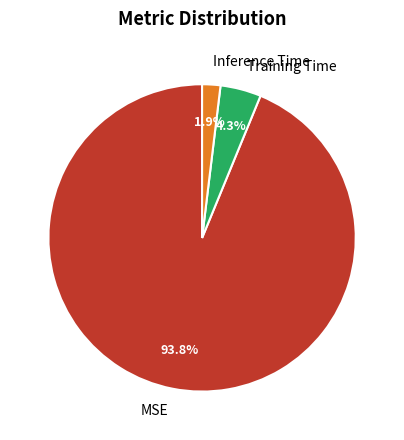

To the nearest percent, what percentage of the pie is MSE?

94%